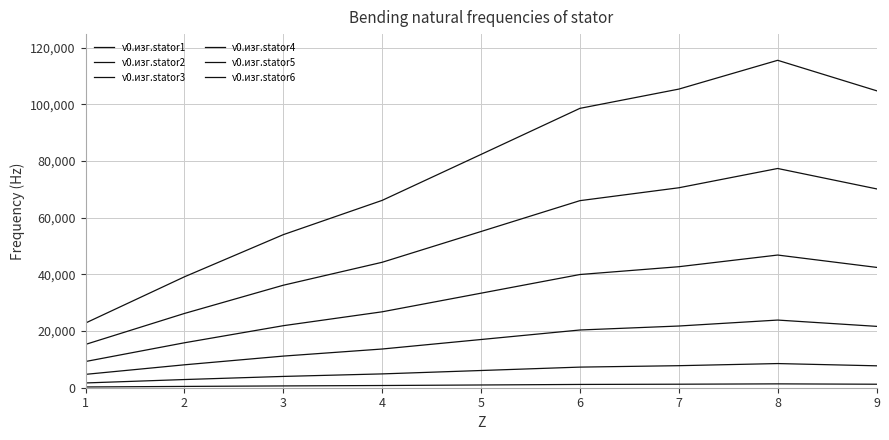

Which series has the widest spread of values?

ν0.изг.stator6